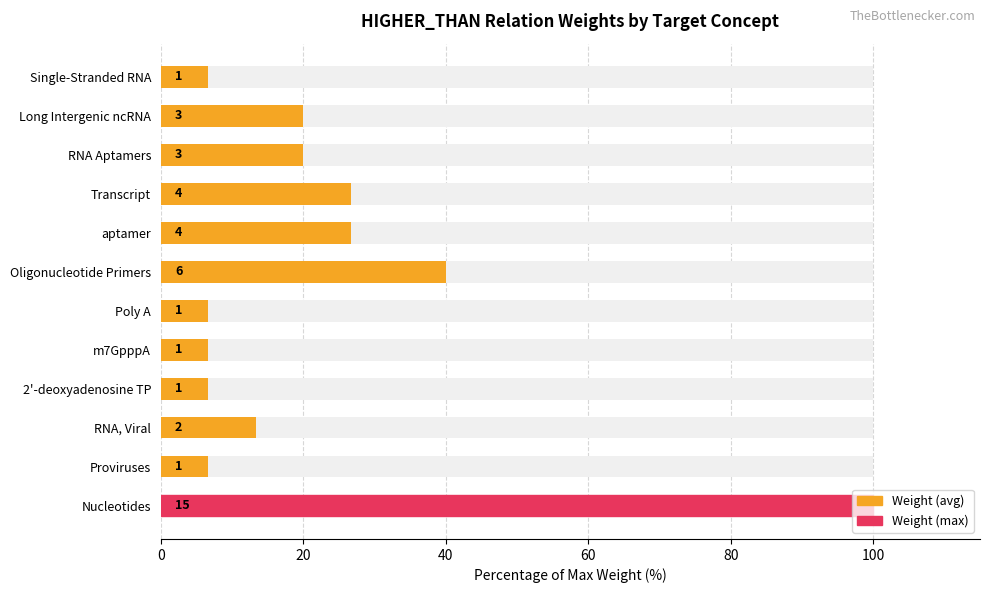

True or false: the data shows 20.0 at Long Intergenic ncRNA.

True